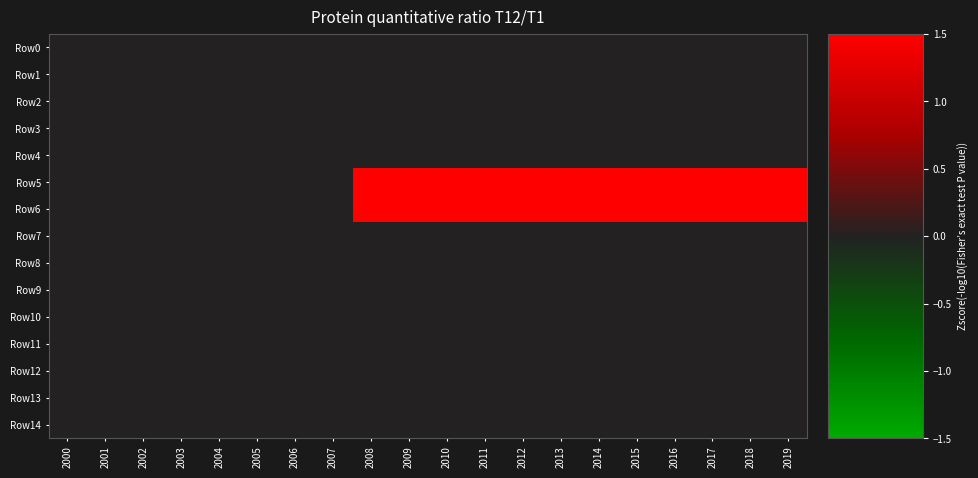

Count the number of categories in the chart.

20